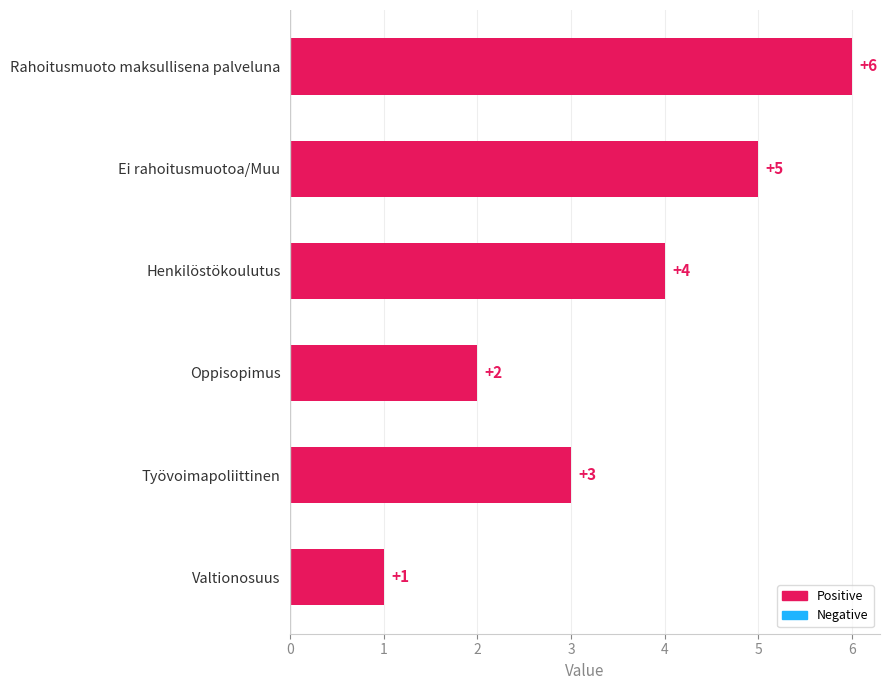

Reading bottom to top, transcribe all the data shown in this chart.

Valtionosuus=1	Työvoimapoliittinen=3	Oppisopimus=2	Henkilöstökoulutus=4	Ei rahoitusmuotoa/Muu=5	Rahoitusmuoto maksullisena palveluna=6